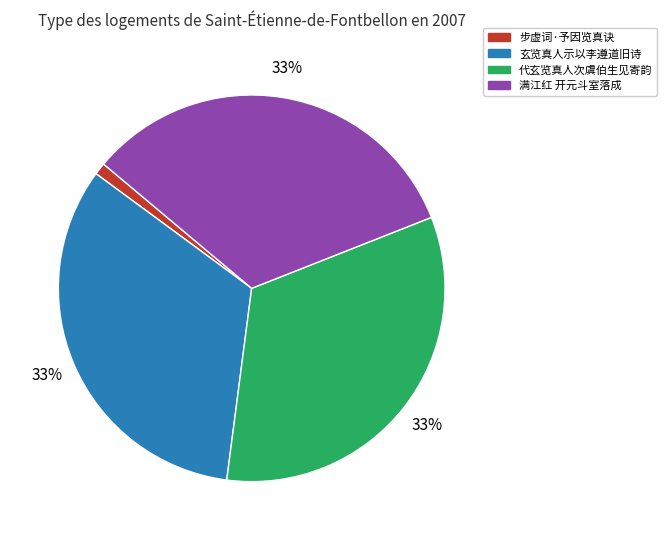

To the nearest percent, what is the average slice percentage?

25%